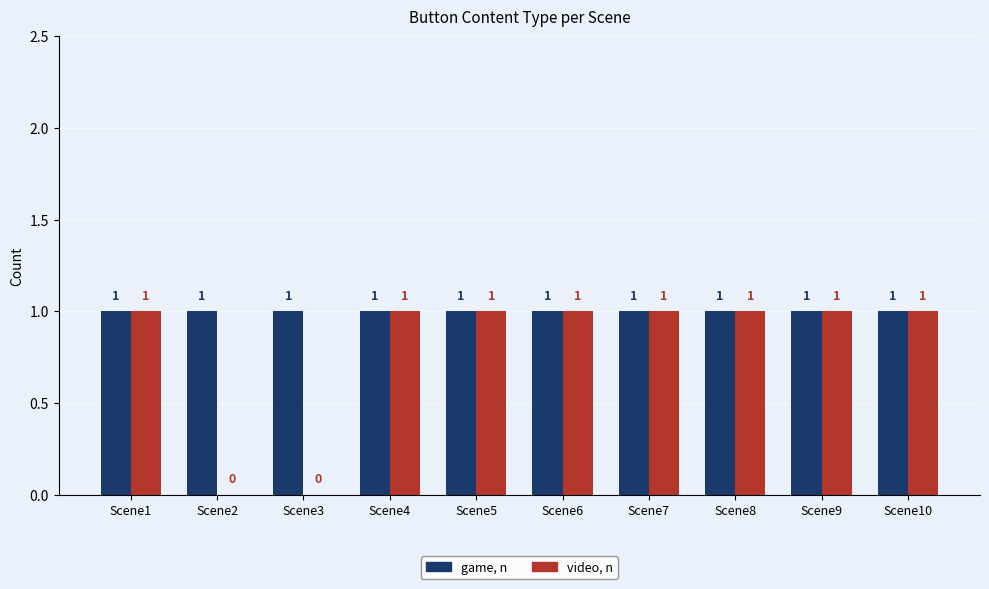

True or false: game, n has a value of 1 at Scene4.

True